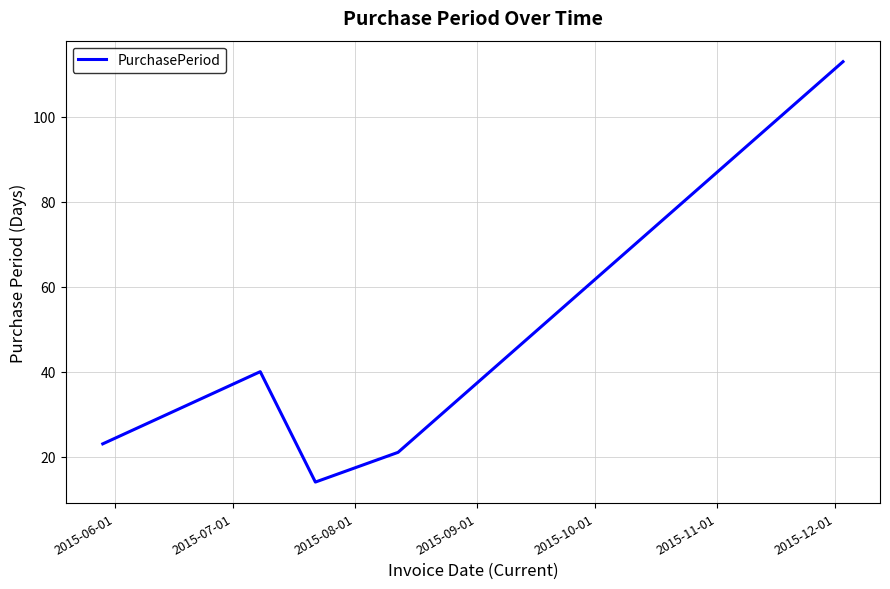

True or false: there are more than 0 points higher than both neighbors.

True